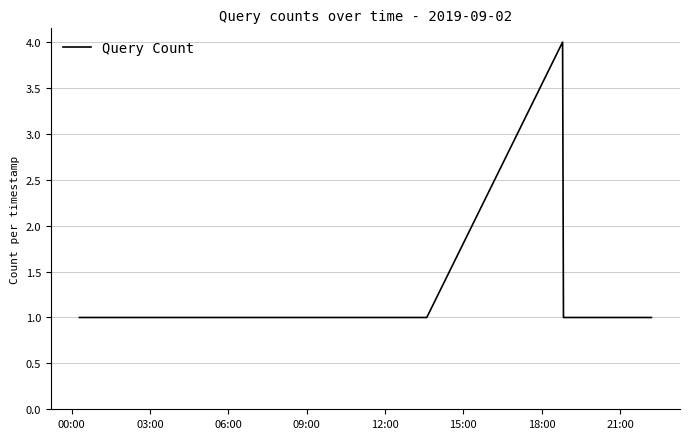

What is the greatest value displayed?

4